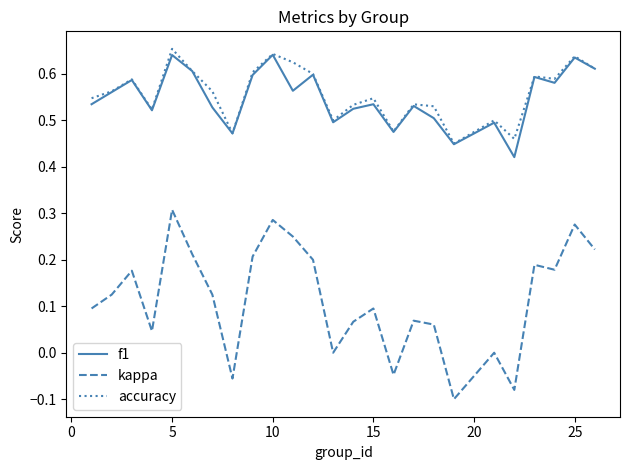

True or false: f1 and kappa cross at least once.

False